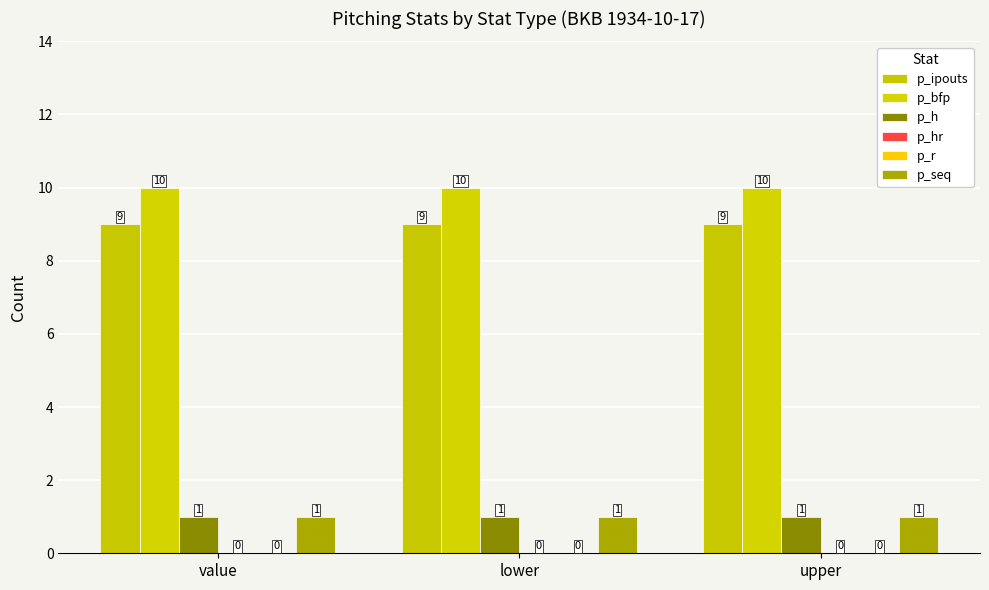

What is the value of the p_ipouts bar at the 3rd from the left?

9